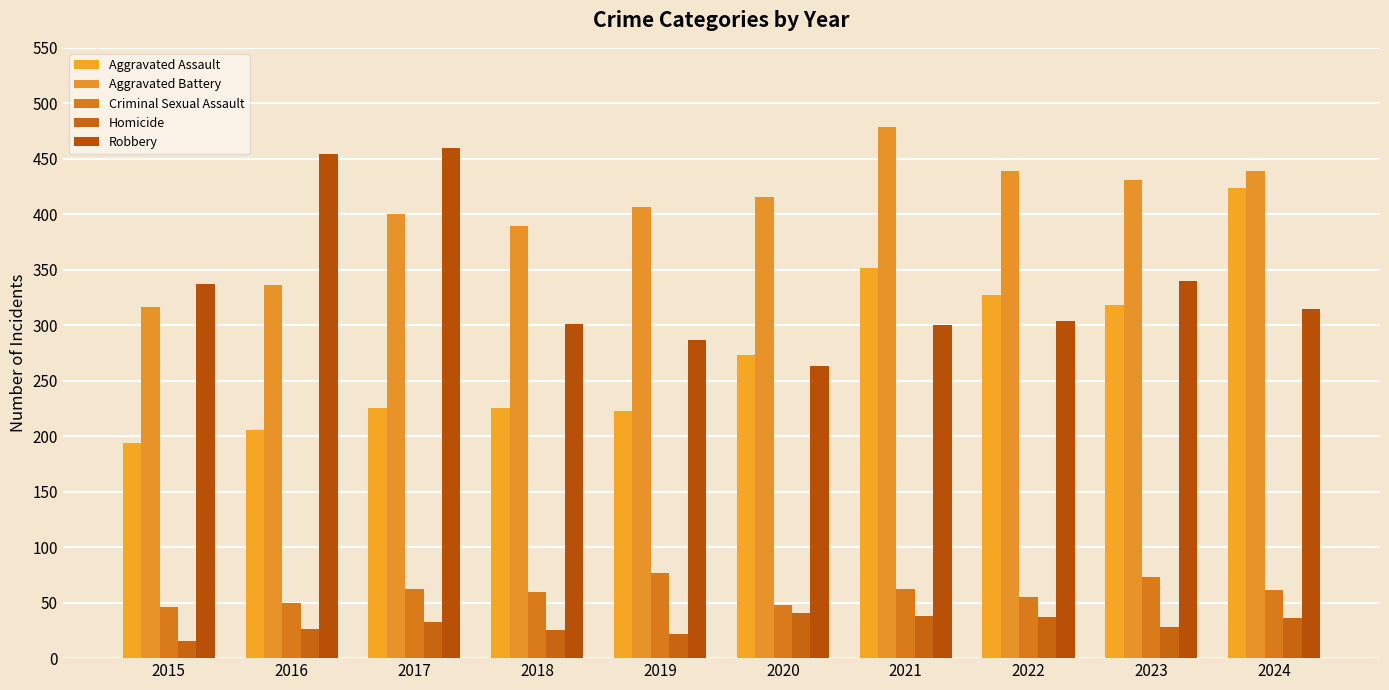

What are all the series names shown in the legend?

Aggravated Assault, Aggravated Battery, Criminal Sexual Assault, Homicide, Robbery